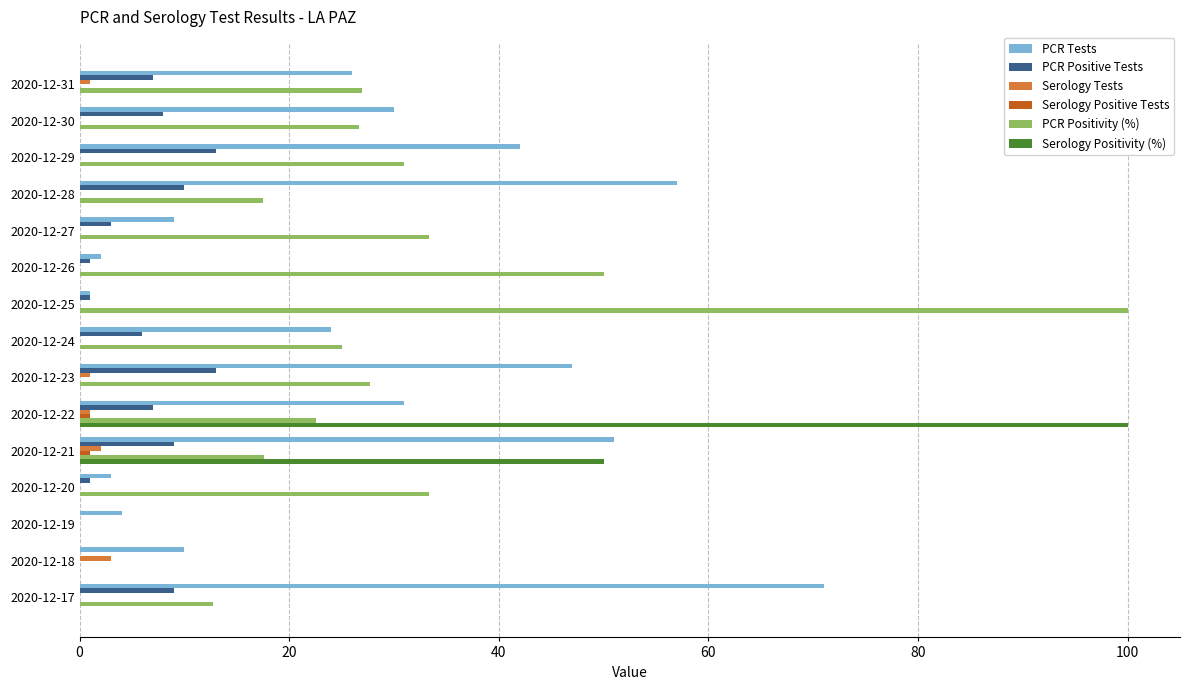

Is it true that PCR Positivity (%) equals -67.7 at 2020-12-18?

False